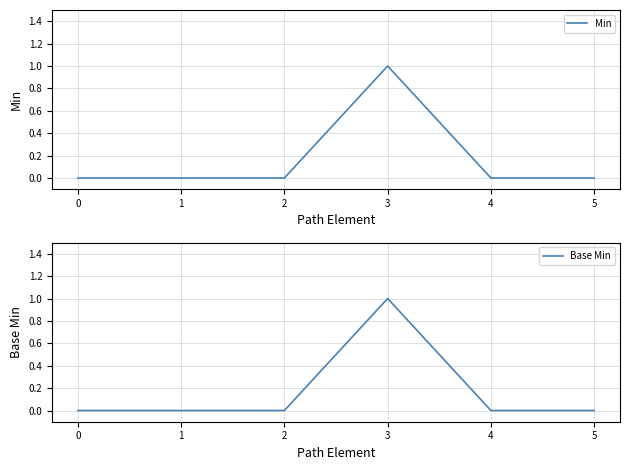

At how many categories does at least one series exceed 0?

1